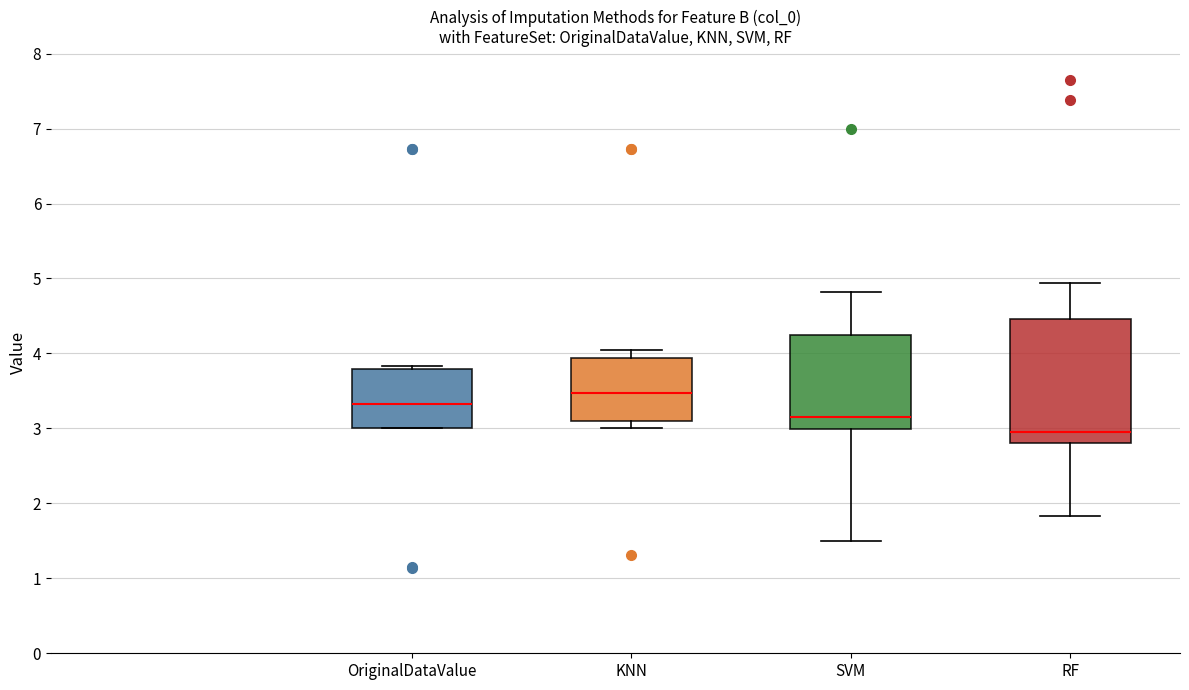

Reading left to right, transcribe this box plot: for each box, give where its median line is, the range the box spans, and where its two whiskers end, as read against the y-axis. The values are not printed on the chart, so give them approximately, as read against the axis.

OriginalDataValue: median 3.3, box 3.0 to 3.8, whiskers 3.0 to 3.8 (just above the box's upper edge)
KNN: median 3.5, box 3.1 to 3.9, whiskers 3.0 to 4.0
SVM: median 3.2, box 3.0 to 4.2, whiskers 1.5 to 4.8
RF: median 2.9, box 2.8 to 4.5, whiskers 1.8 to 4.9